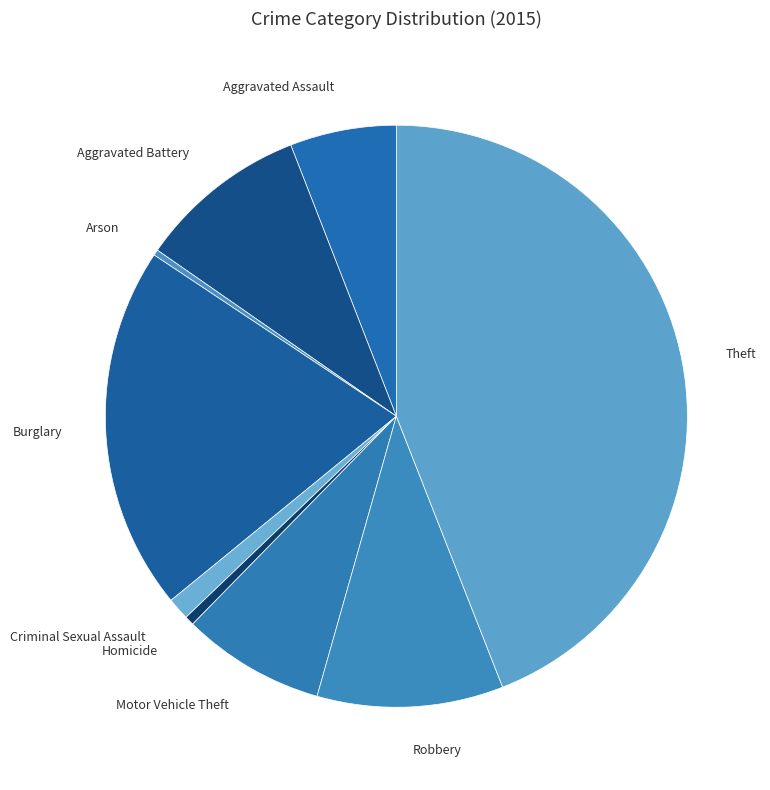

True or false: Aggravated Assault accounts for 17% of the total.

False